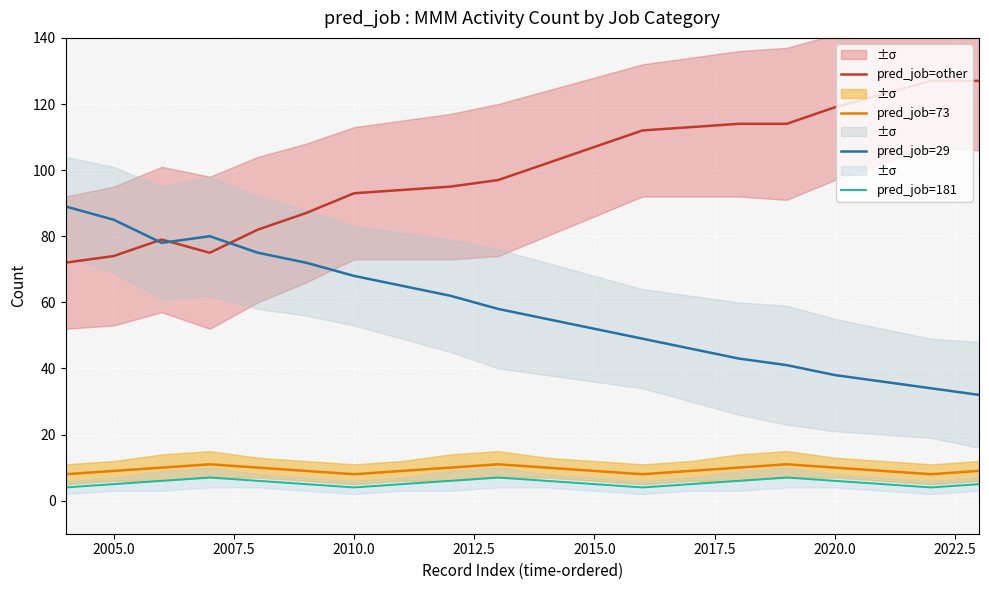

True or false: pred_job=181 and pred_job=29 intersect in this chart.

False